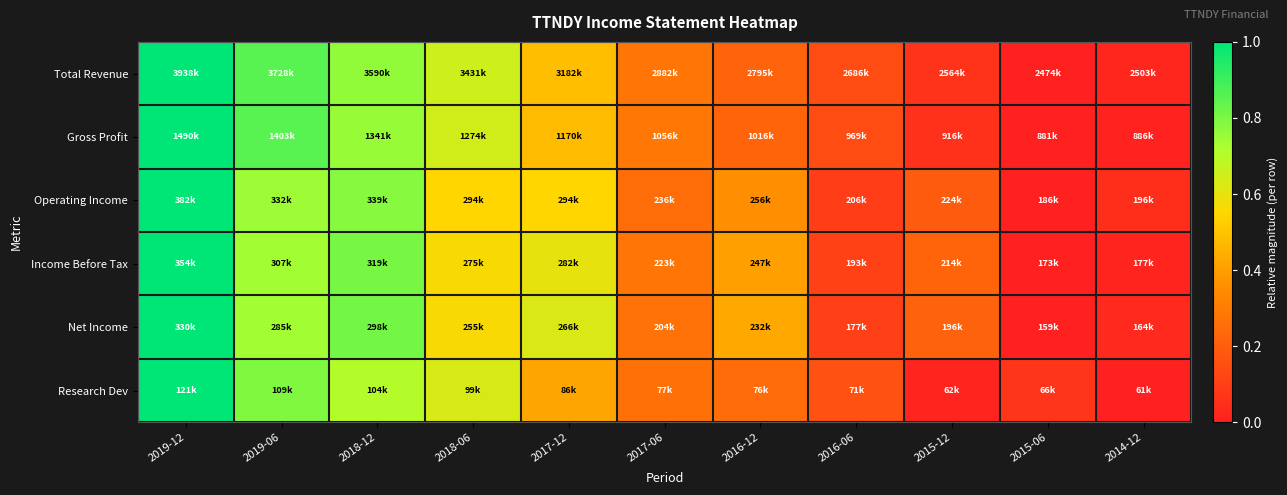

List the series in order of their peak value, highest first.

Total Revenue, Gross Profit, Operating Income, Income Before Tax, Net Income, Research Dev